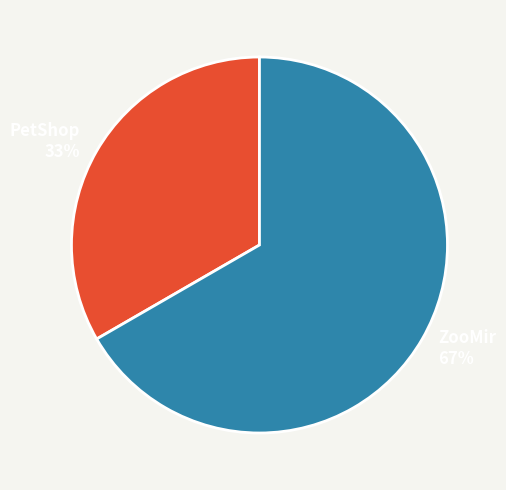

Which has a higher value, PetShop or ZooMir?

ZooMir